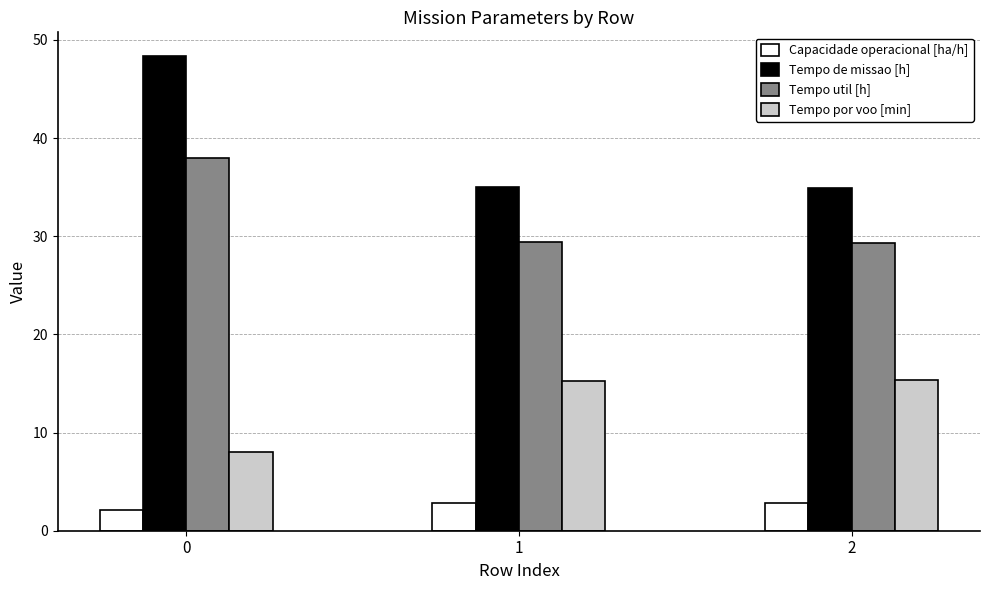

True or false: Tempo por voo [min] has a value of 21.0 at 2.

False